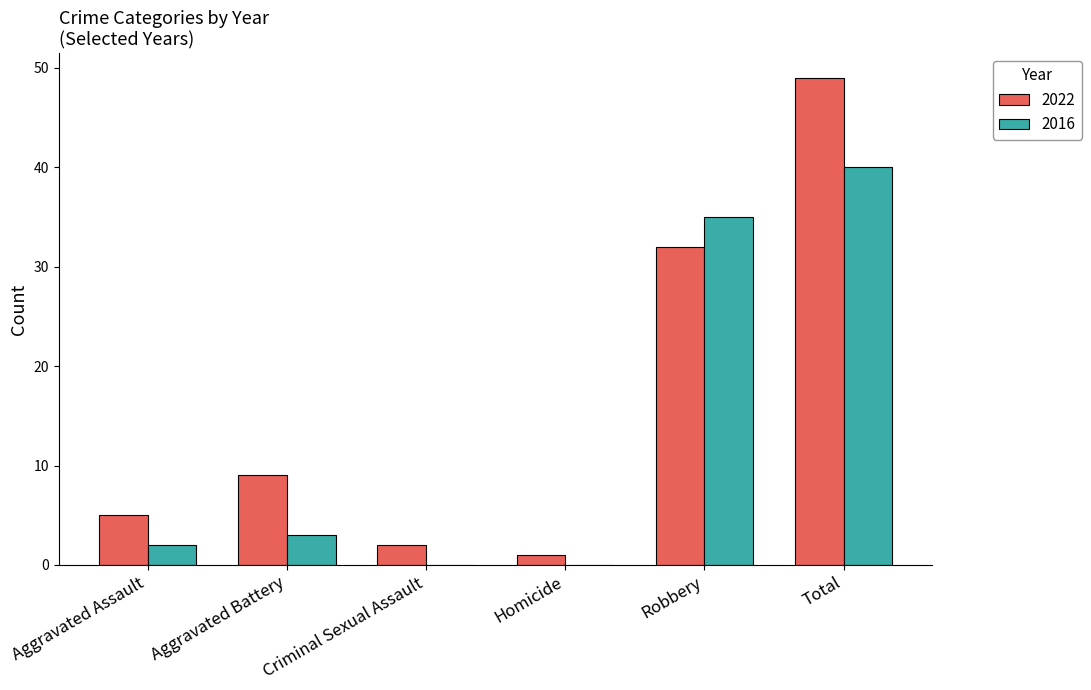

What is the maximum value shown in the chart?

49